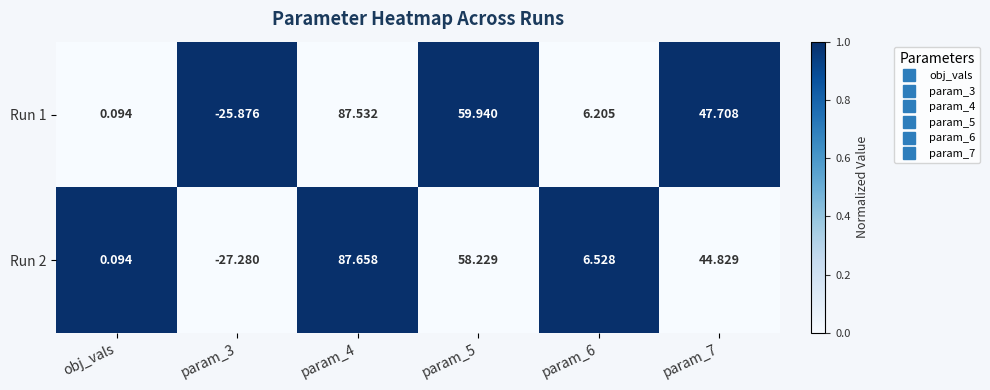

List the series in order of their peak value, highest first.

Run 2, Run 1